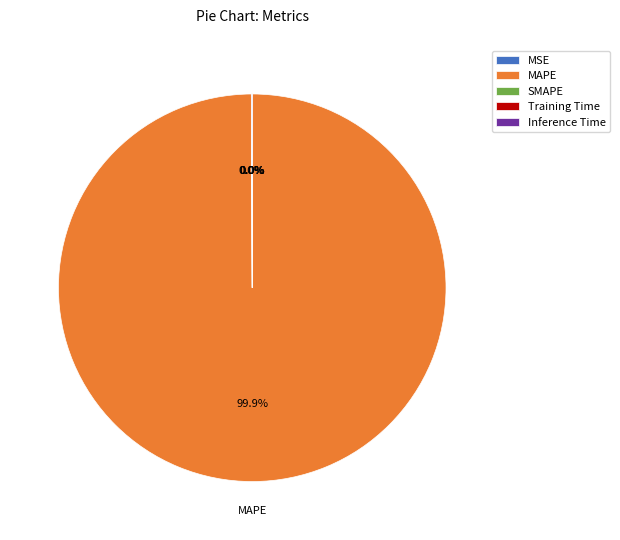

What is the largest slice in the pie chart?

MAPE